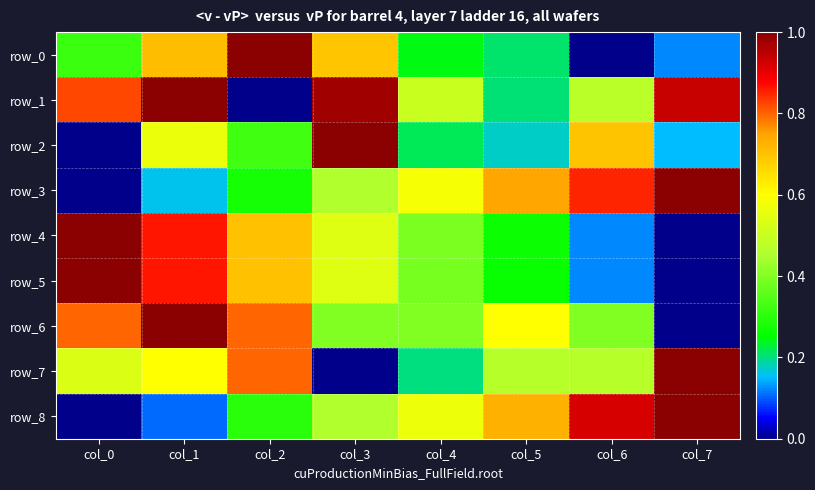

At which label does row_8 reach its minimum?

col_0